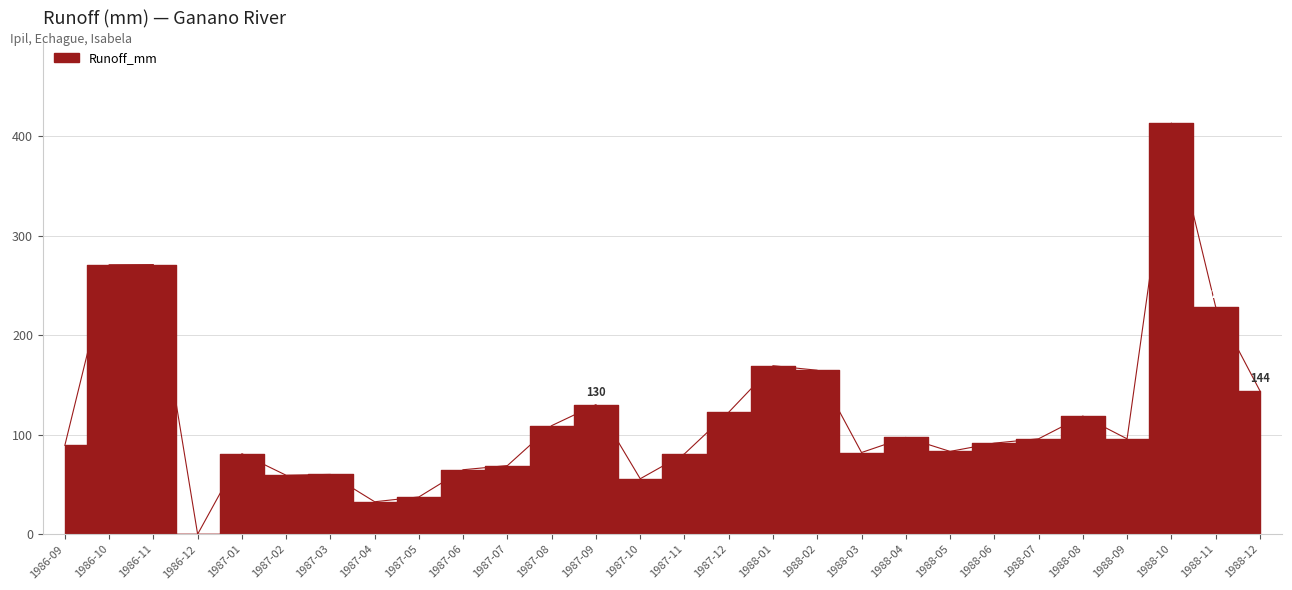

At which label is the value closest to 206?

1988-11